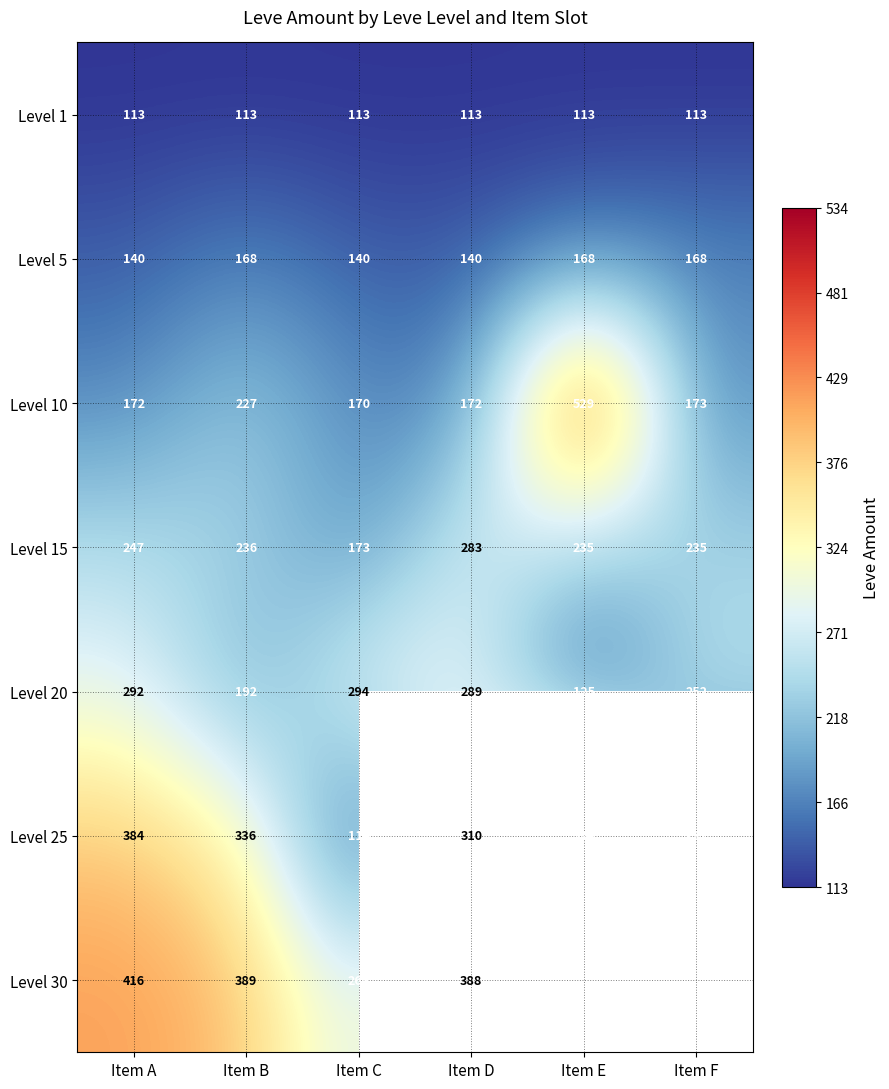

What is the maximum value shown in the chart?

534.0